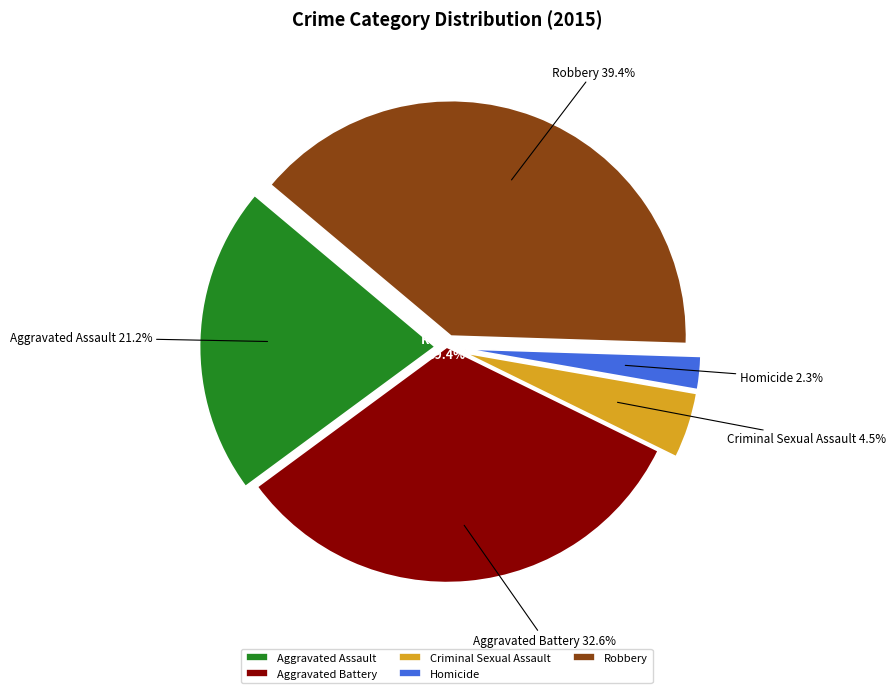

True or false: Robbery accounts for 34% of the total.

False